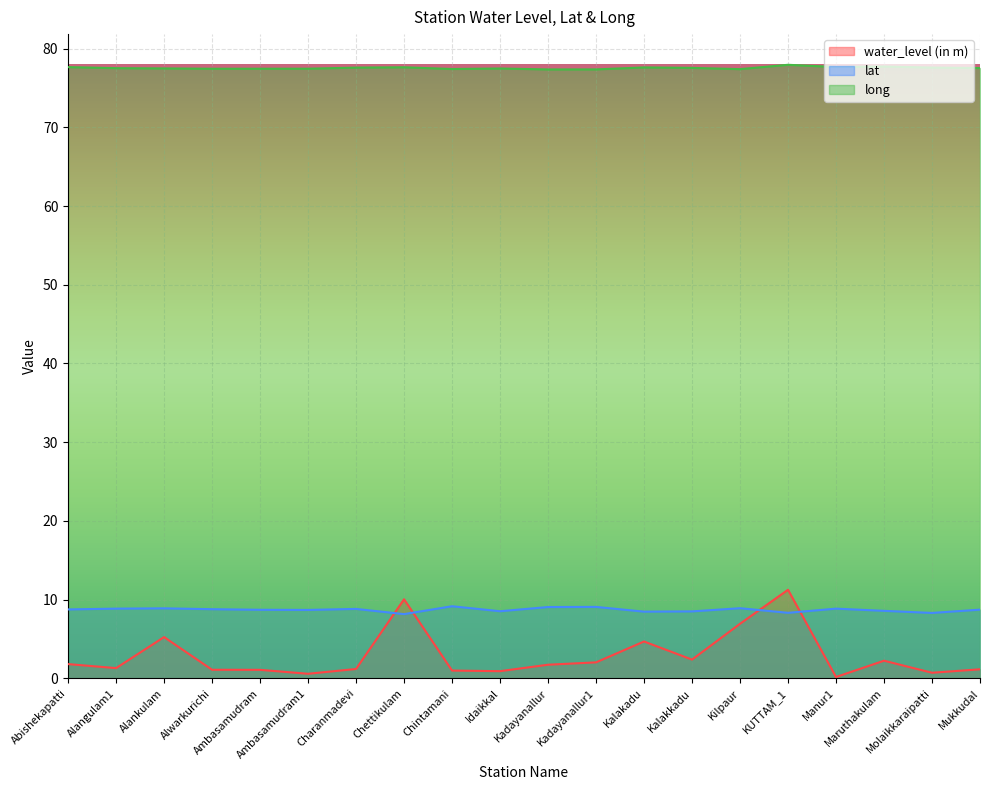

Which series has the widest spread of values?

water_level (in m)